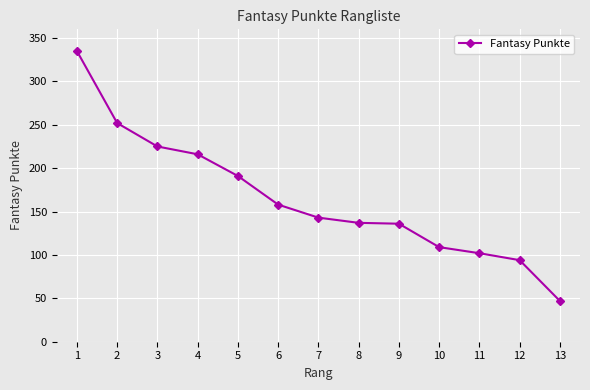

What is the sum of the values at 5 and 13?

238